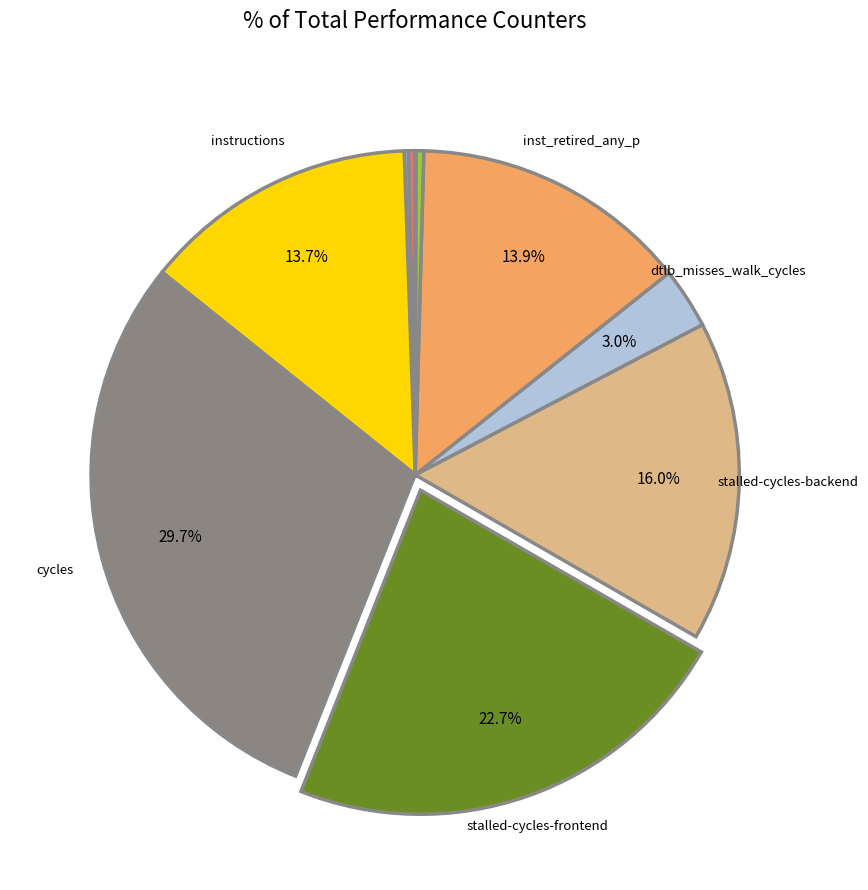

Is there a majority slice in this chart?

No